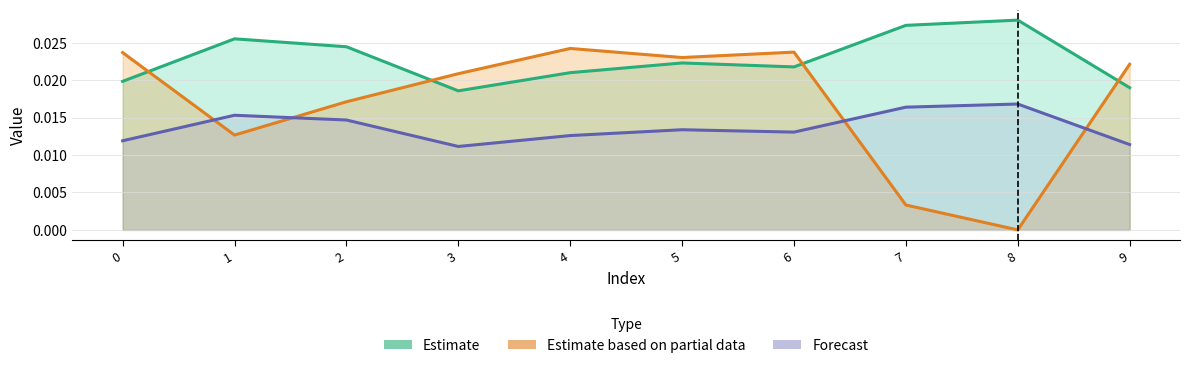

Rank the series by their maximum value, from highest to lowest.

Estimate, Estimate based on partial data, Forecast